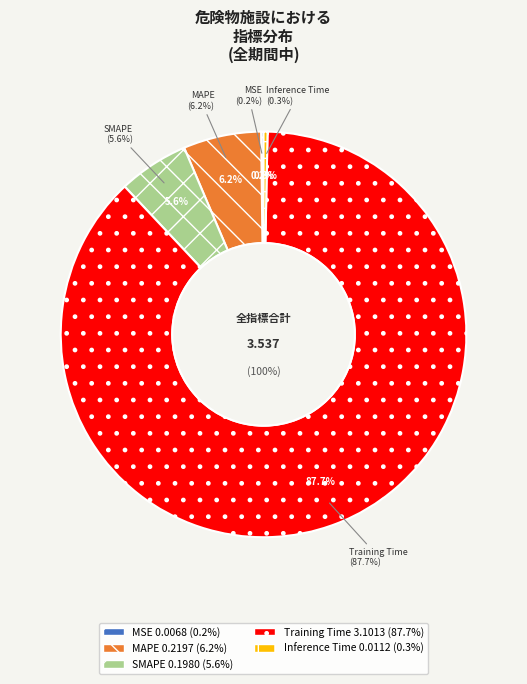

The MAPE slice represents 17% of the pie. True or false?

False